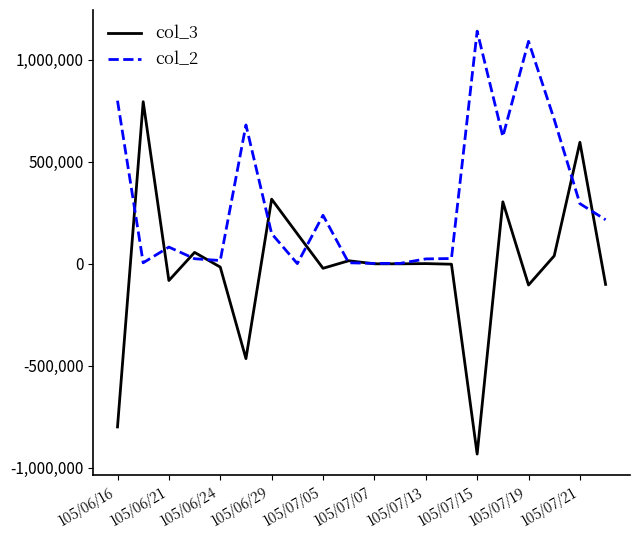

What is the greatest value displayed?

1141000